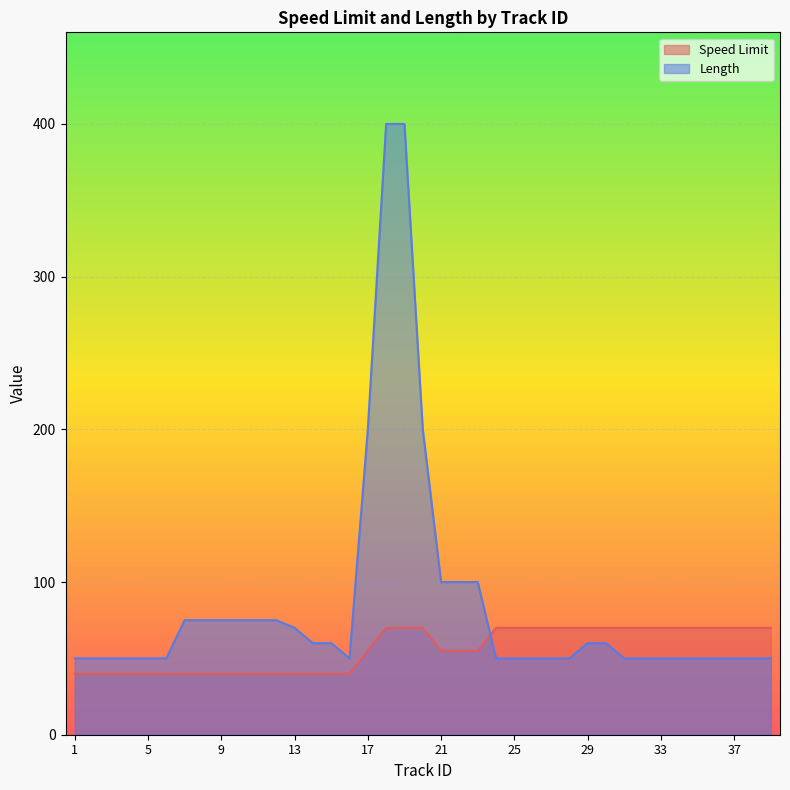

Between 2 and 11, which is larger?

2